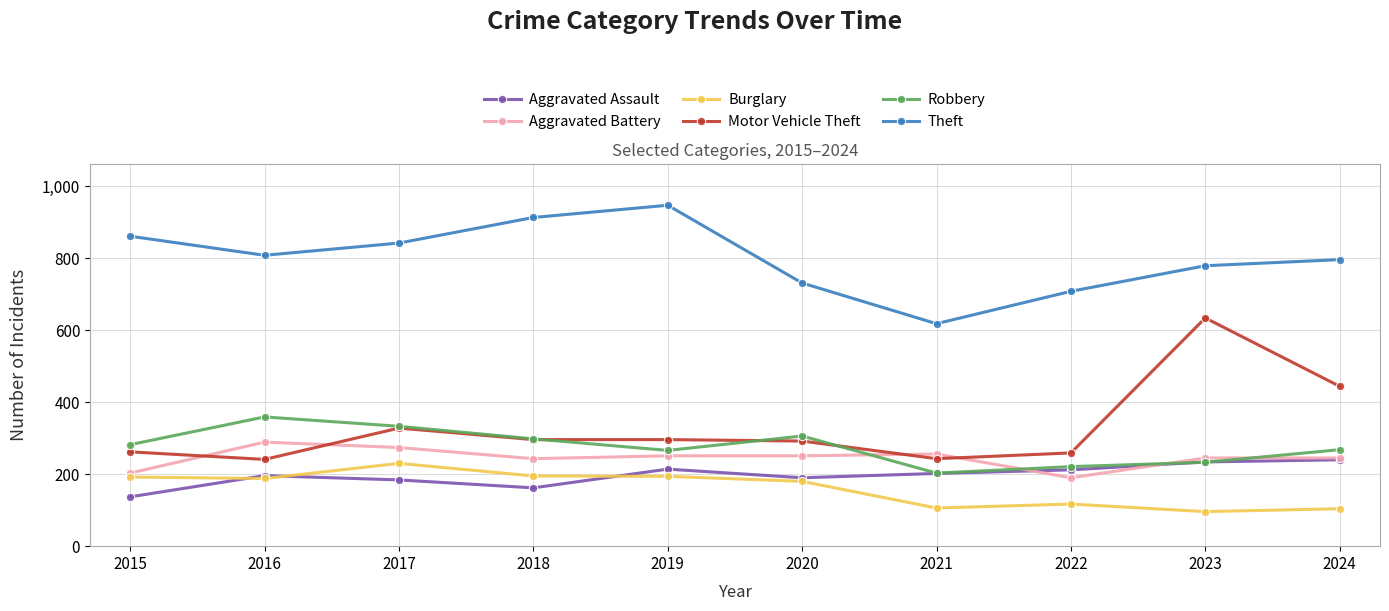

Which category has the highest value in the Motor Vehicle Theft series?

2023